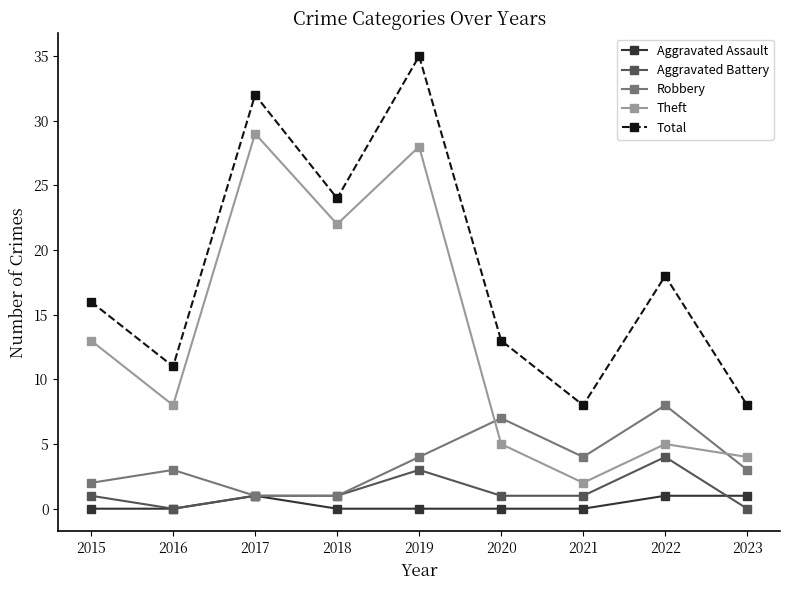

True or false: Theft and Aggravated Assault cross at least once.

False